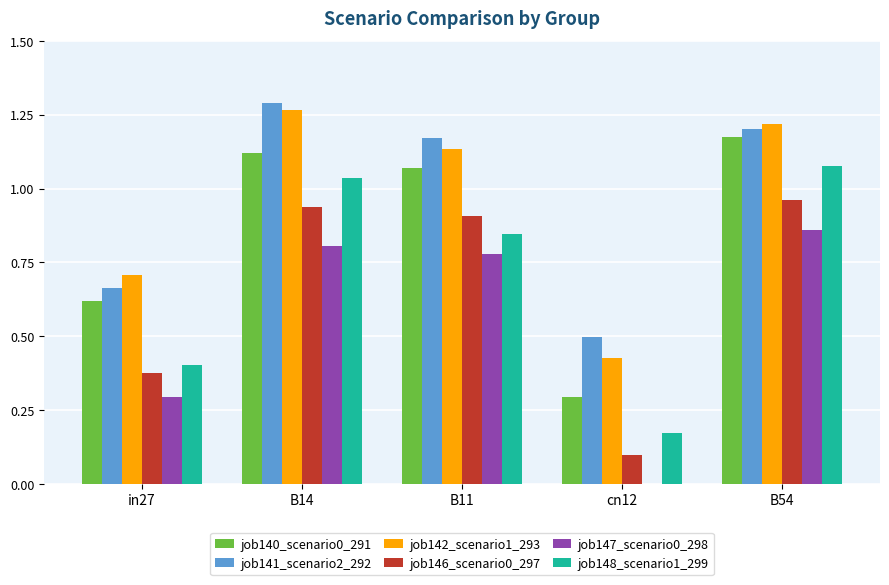

The value of job141_scenario2_292 at cn12 is 0.8. True or false?

False